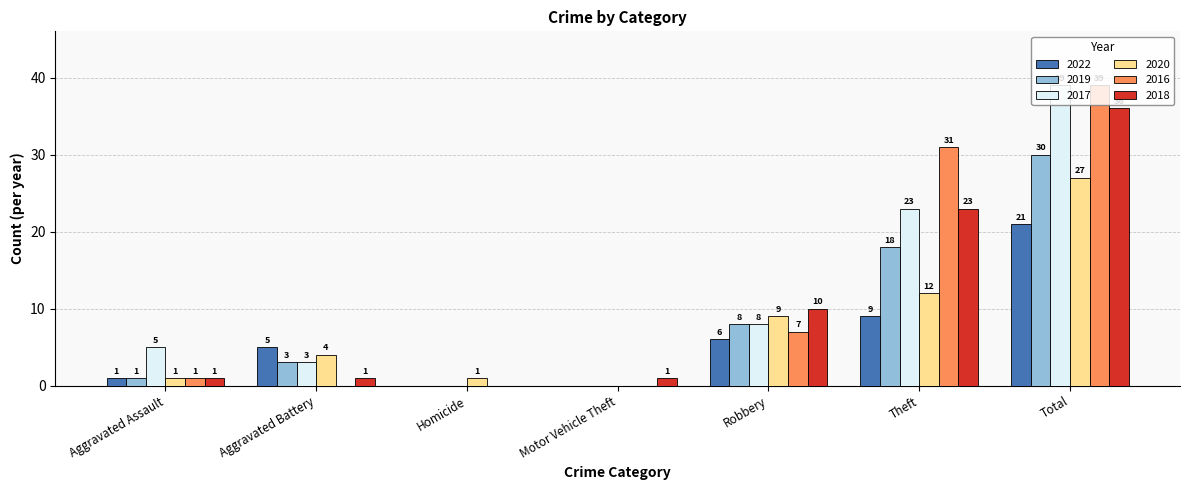

Between Robbery and Total, which series saw the biggest shift?

2016